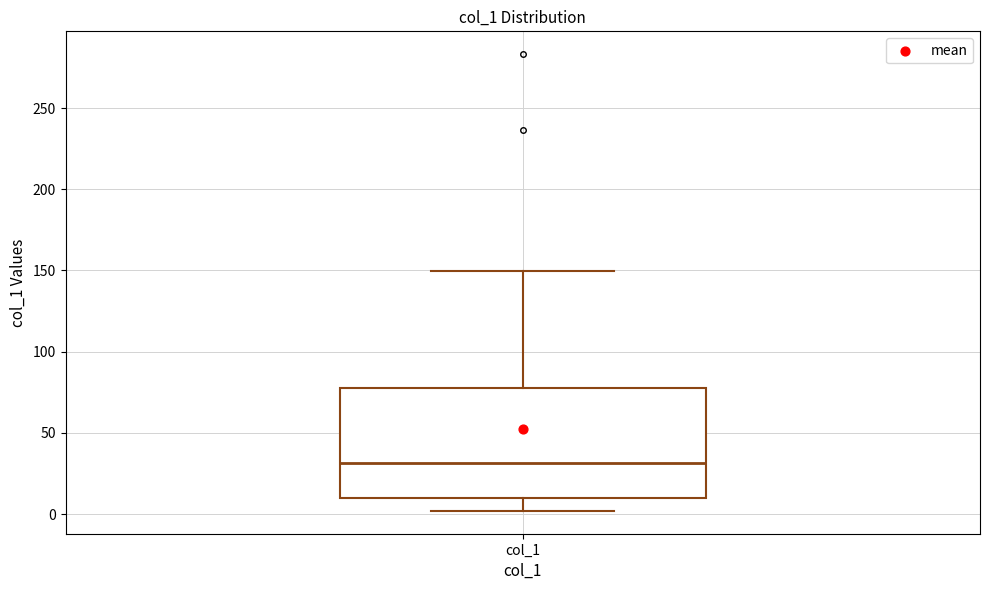

Where is the upper edge of the box for col_1 on the y-axis? The values are not printed on the chart, so give them approximately, as read against the axis.

75